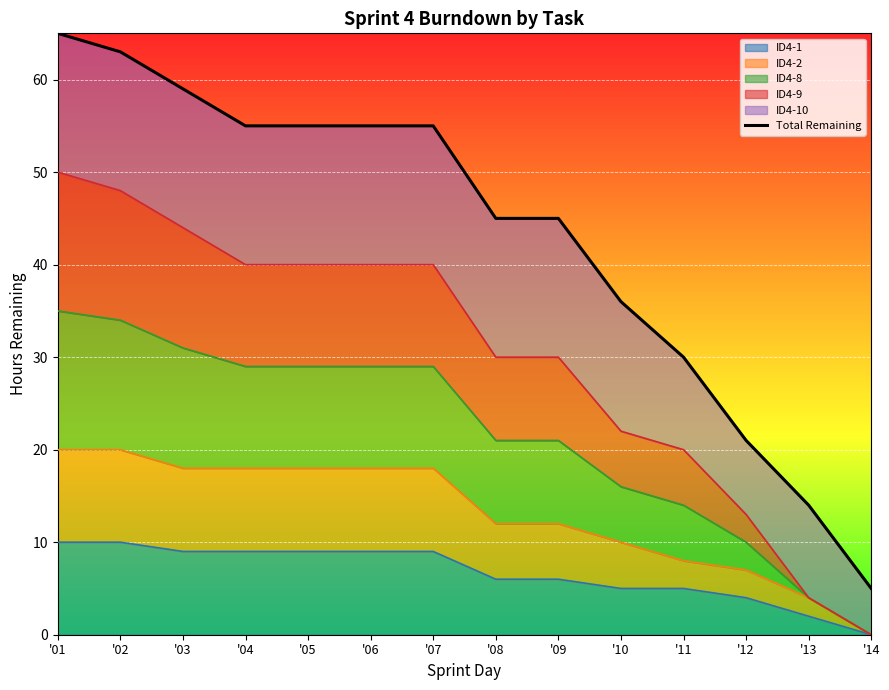

Reading right to left, list all the values displayed in this chart.

'14=5	'13=14	'12=21	'11=30	'10=36	'09=45	'08=45	'07=55	'06=55	'05=55	'04=55	'03=59	'02=63	'01=65